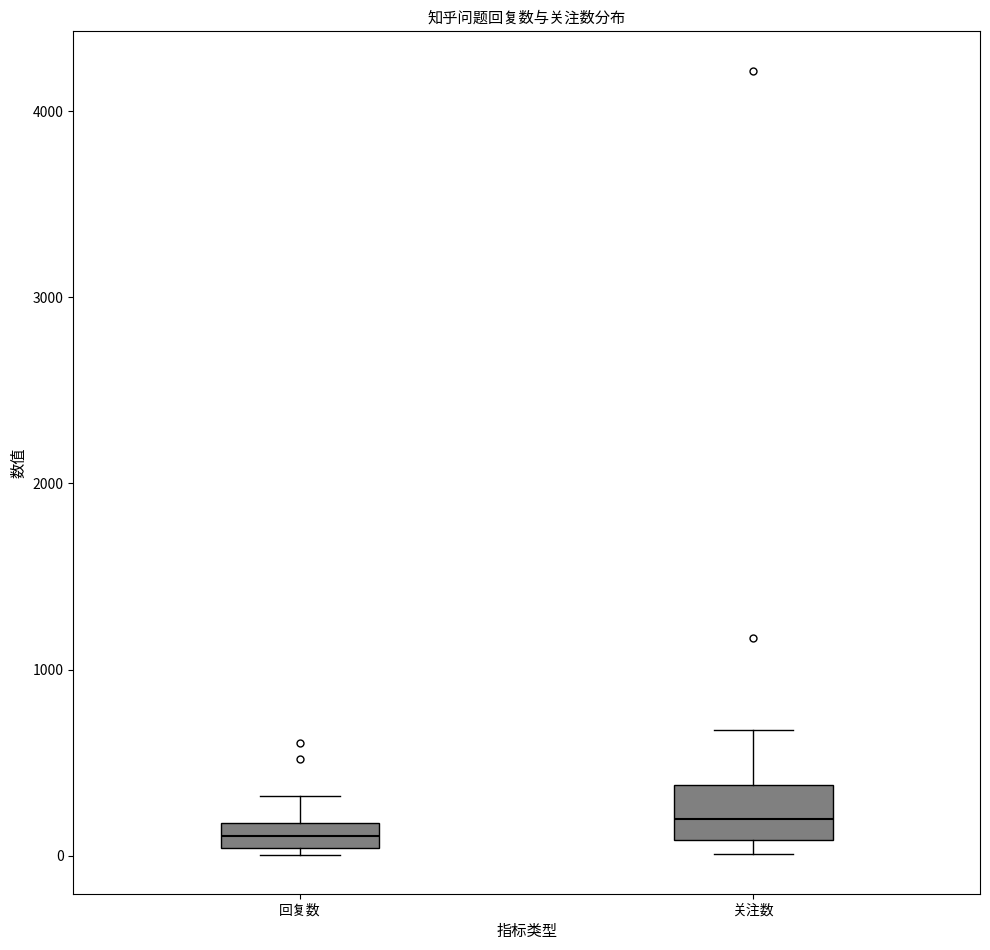

Where does the median line of the box for 关注数 sit on the y-axis? The values are not printed on the chart, so give them approximately, as read against the axis.

200